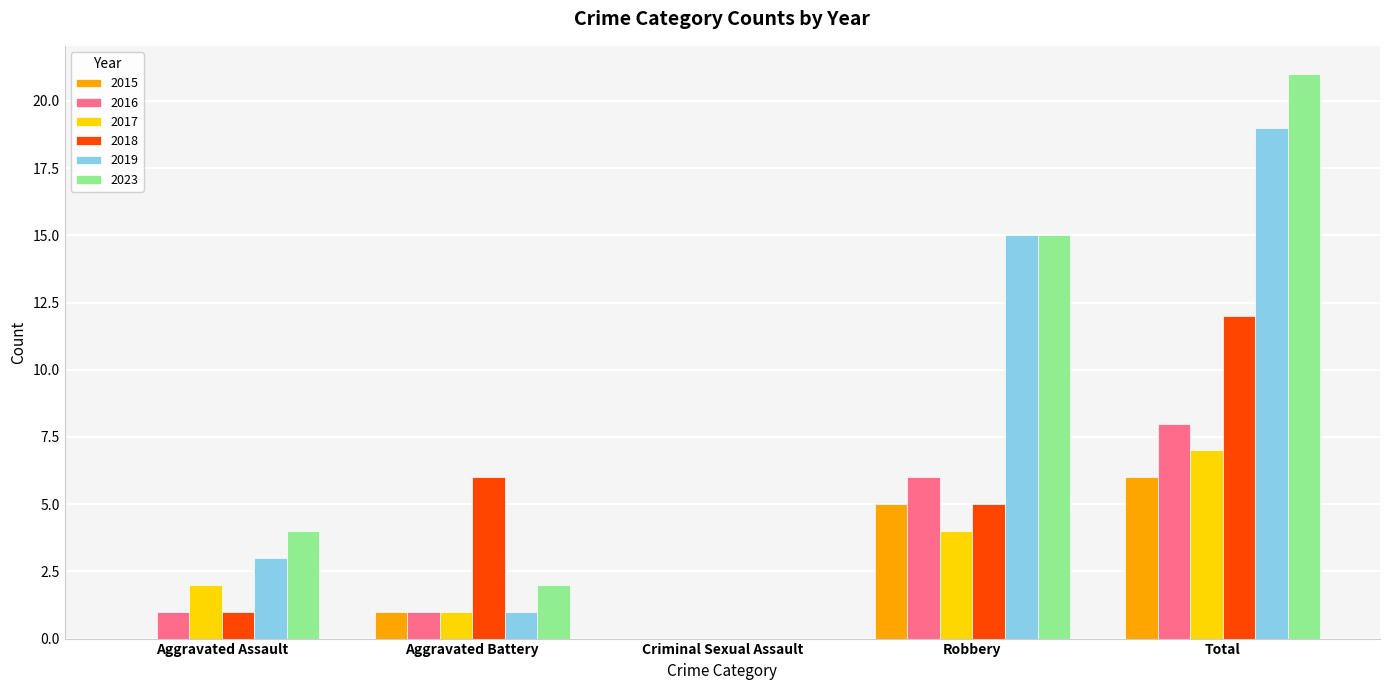

True or false: 2017 has a value of 2 at Aggravated Assault.

True